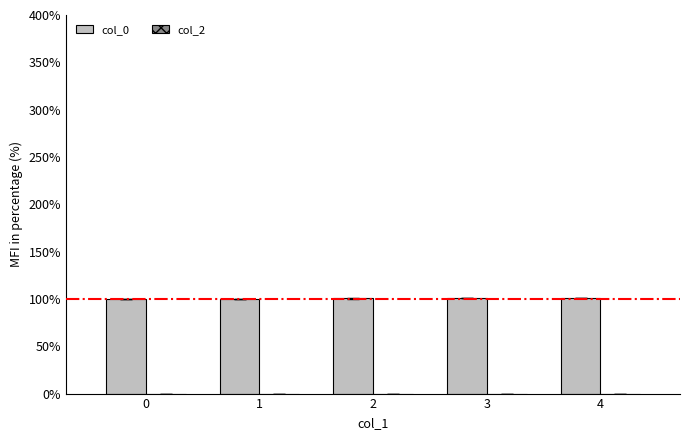

The value at 2 is 136.7. True or false?

False